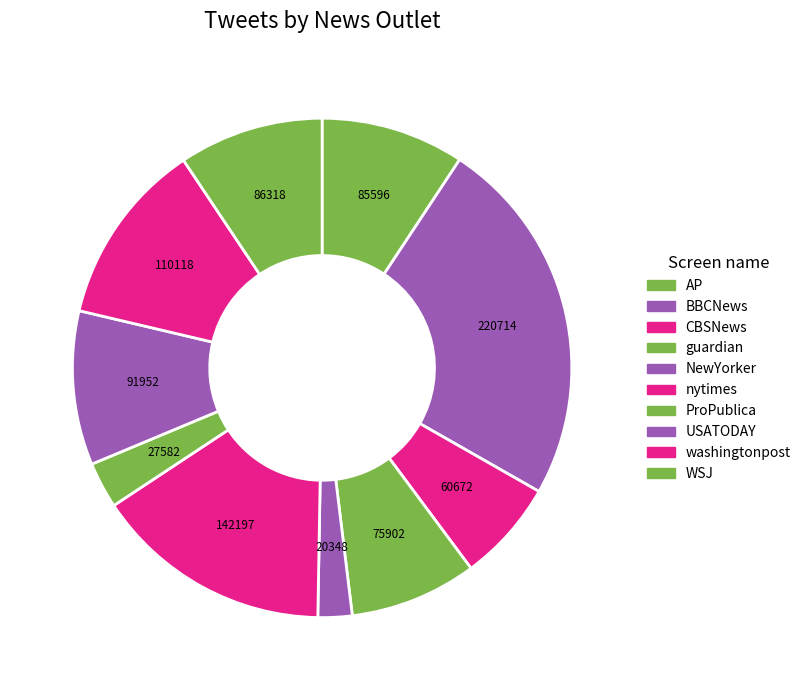

Between BBCNews and CBSNews, which is larger?

BBCNews